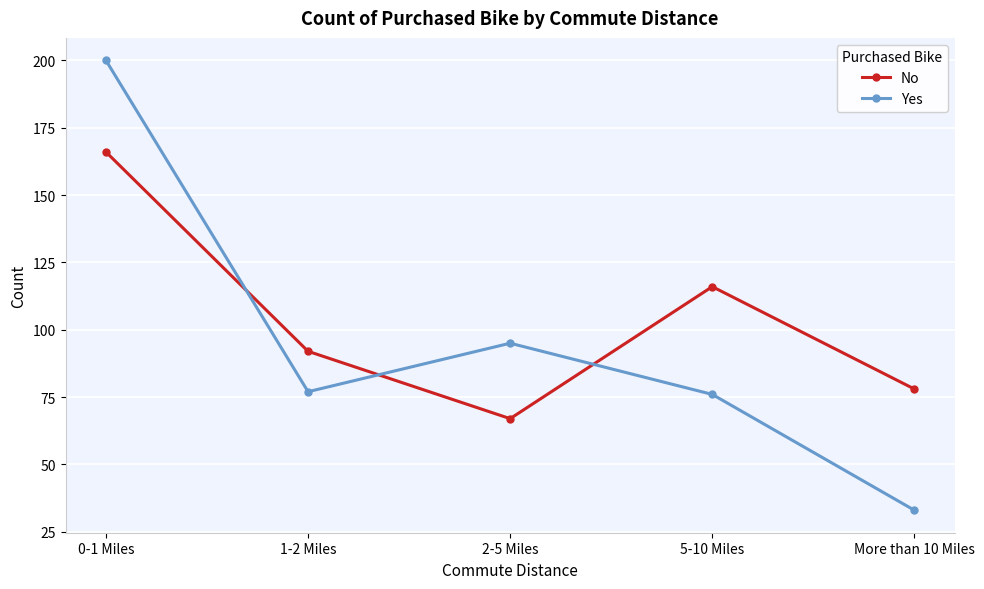

What are all the series names shown in the legend?

No, Yes